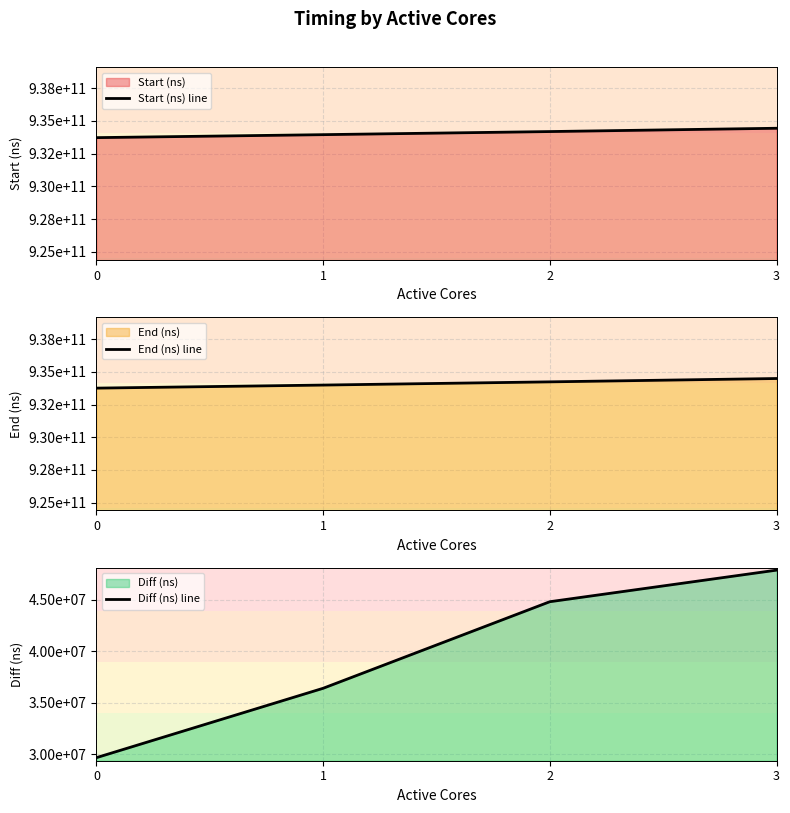

What value does the Diff (ns) line series have at 2?

44815558